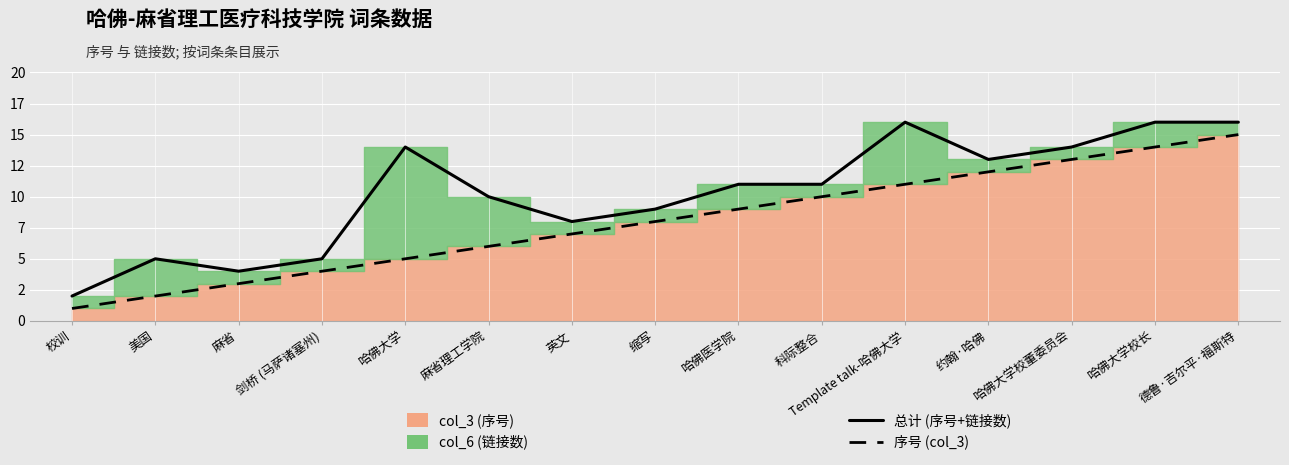

How many data points in 总计 (序号+链接数) are above 11?

6